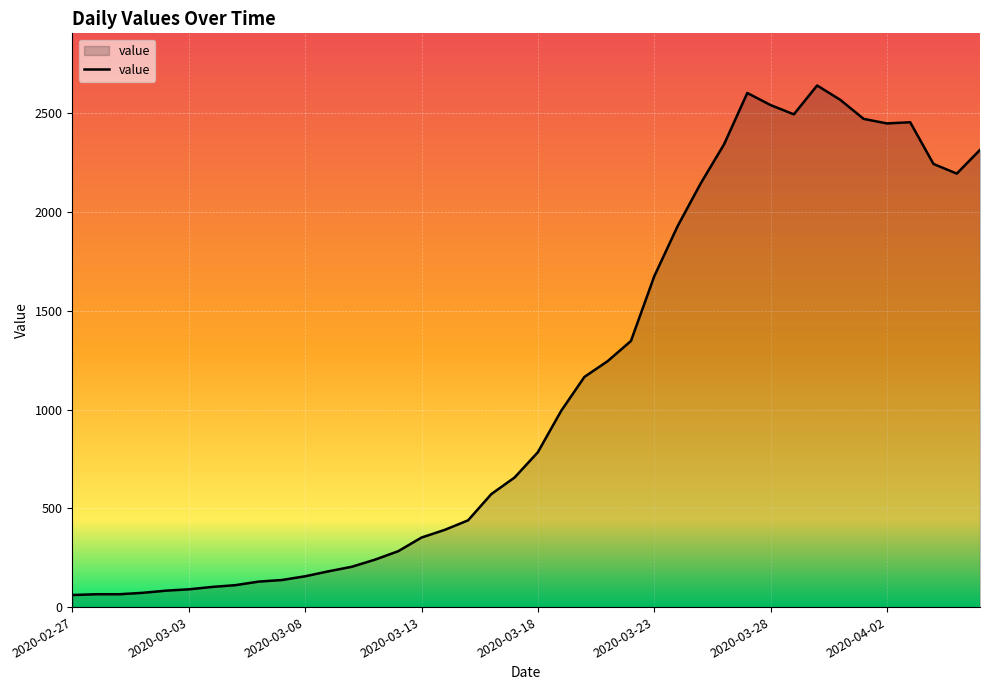

What is the minimum value shown in the chart?

61